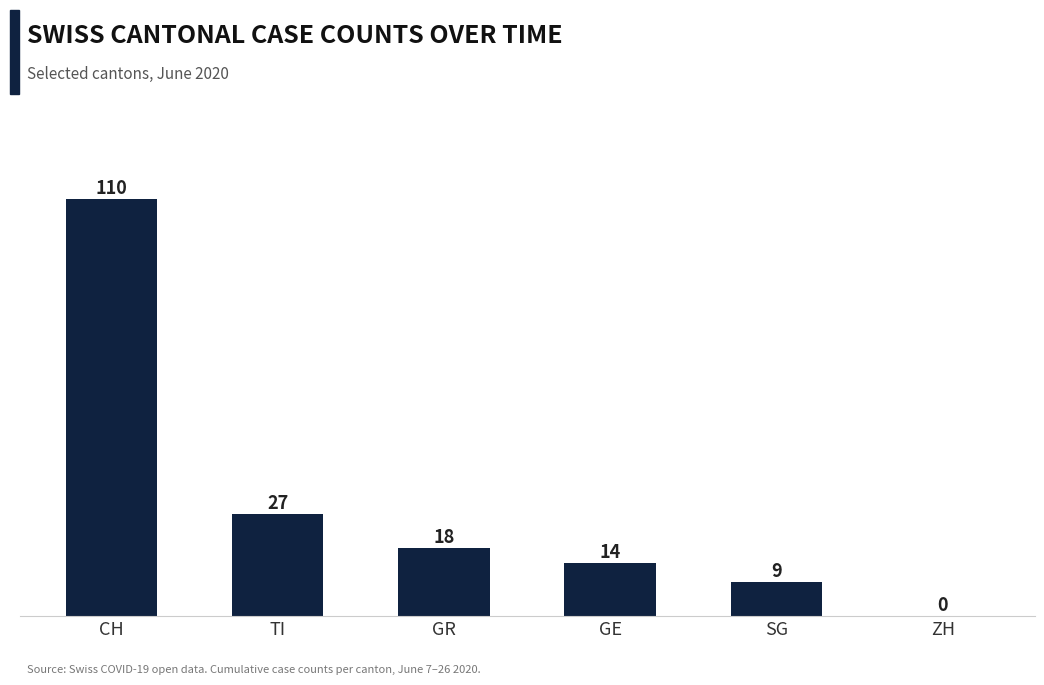

How many values are above zero?

5